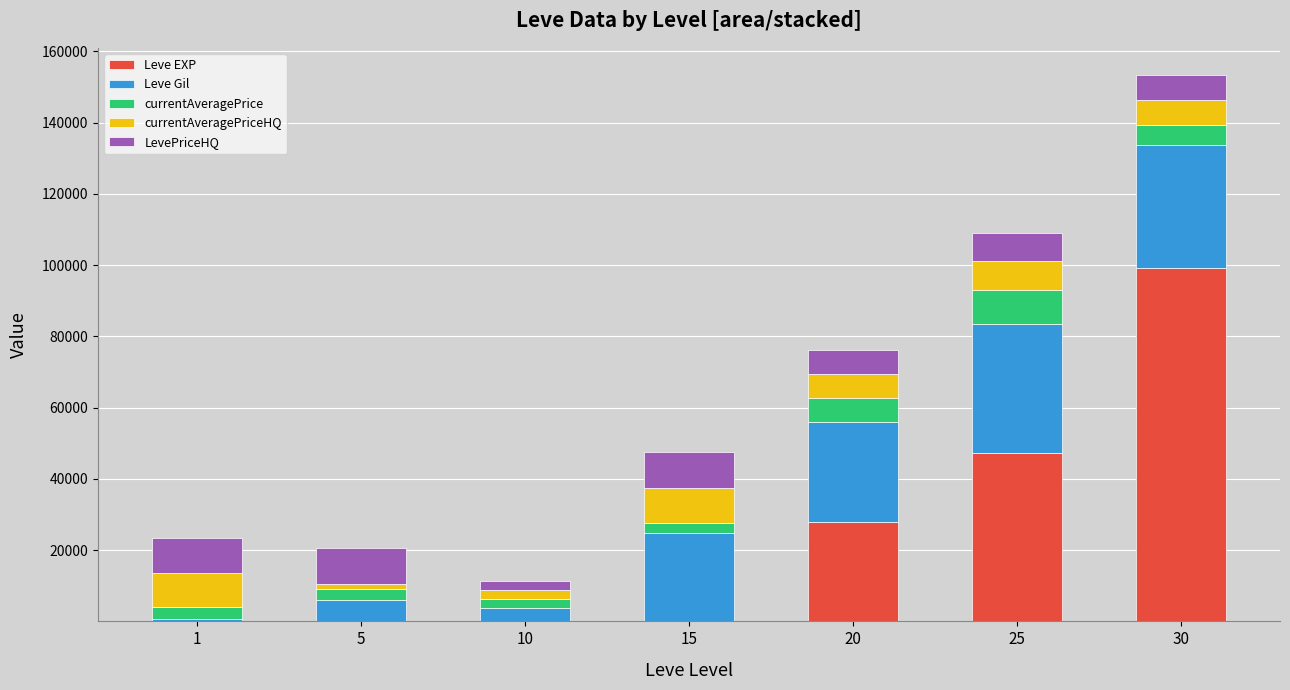

At which category is the sum across all series the highest?

30